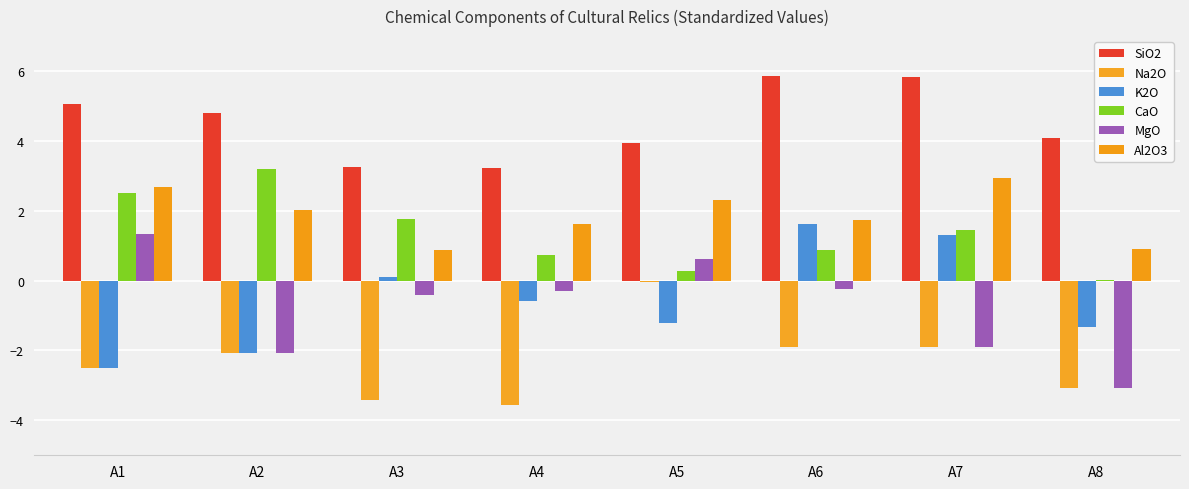

How many groups of bars are there?

8